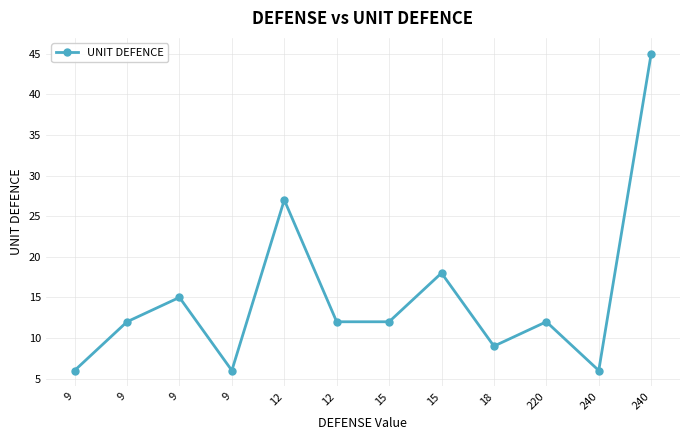

Which label corresponds to the smallest value in the chart?

9